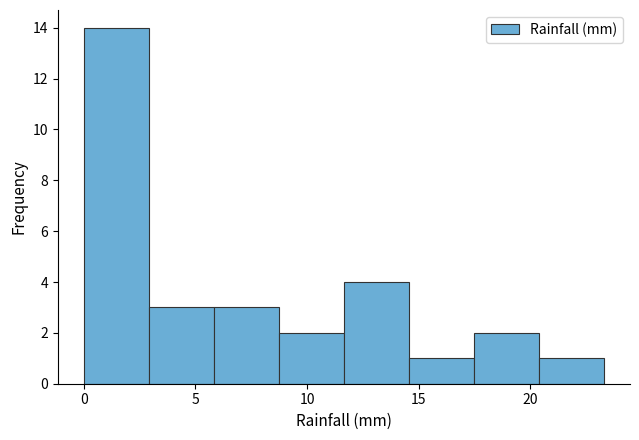

Reading left to right, list every bar in this chart as the range it spans on the x-axis followed by its height. Neither the bar edges nor the heights are printed on the chart, so give them approximately, as read against the axes.

0.0 to 3.0: 14
3.0 to 6.0: 3
6.0 to 8.5: 3
8.5 to 11.5: 2
11.5 to 14.5: 4
14.5 to 17.5: 1
17.5 to 20.5: 2
20.5 to 23.5: 1